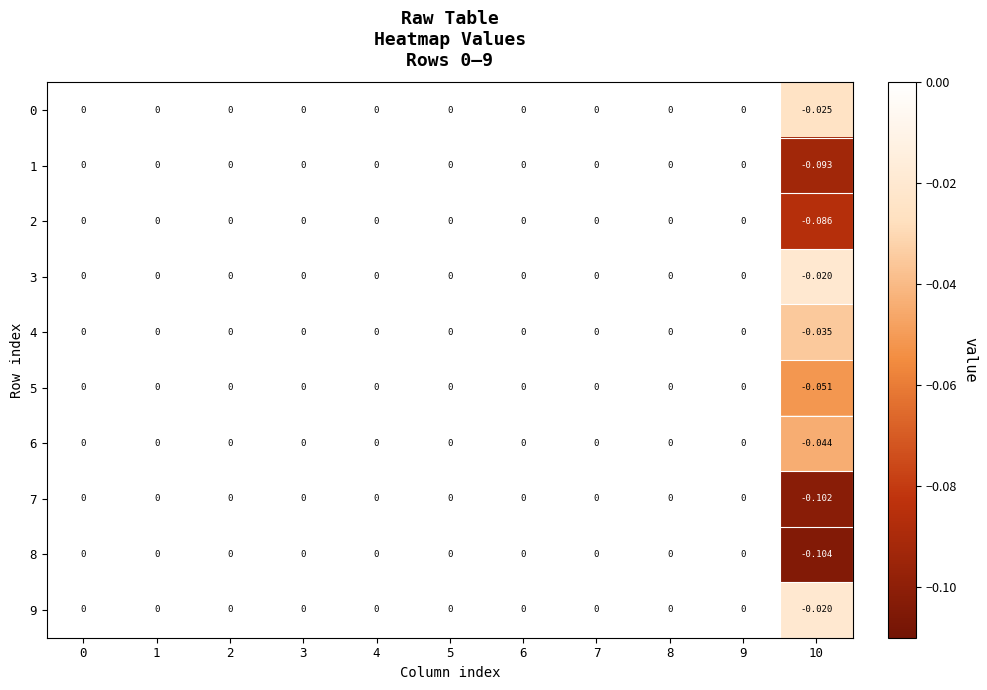

Which series has the largest range (max minus min)?

8